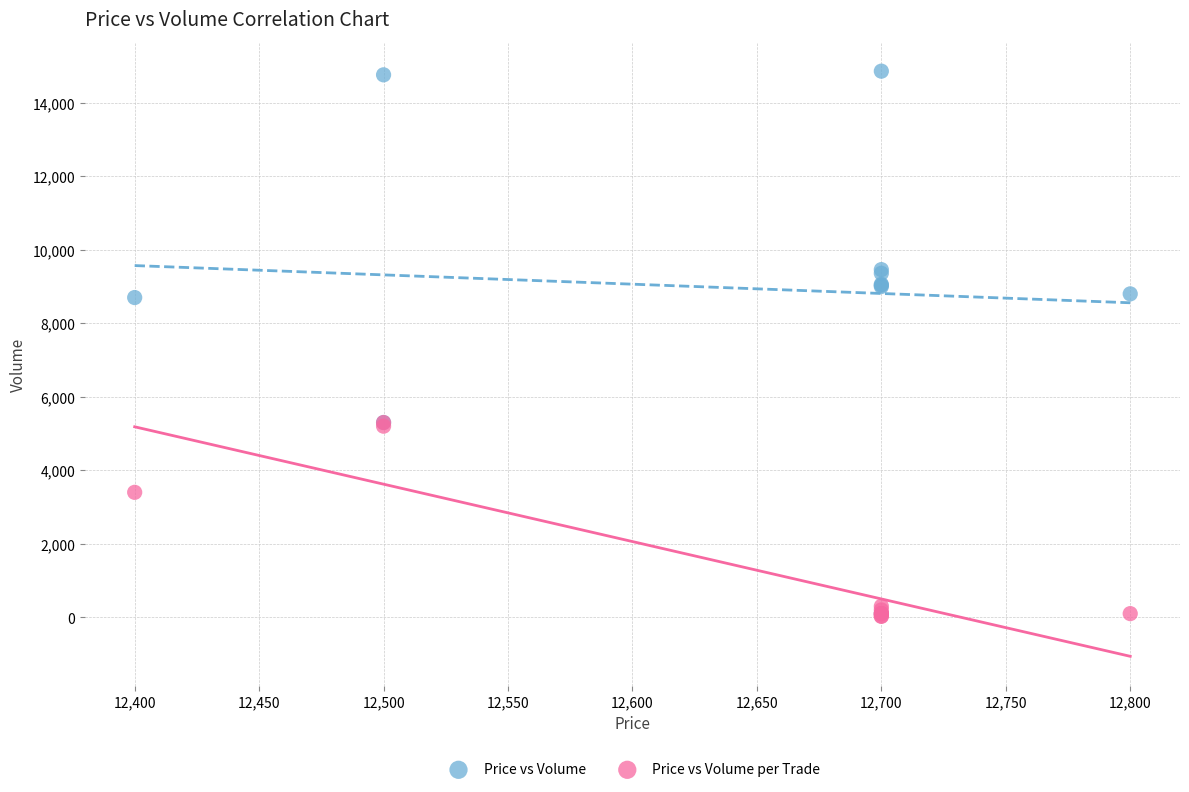

In the Price vs Volume per Trade series, what Y value is closest to 2662?

3400